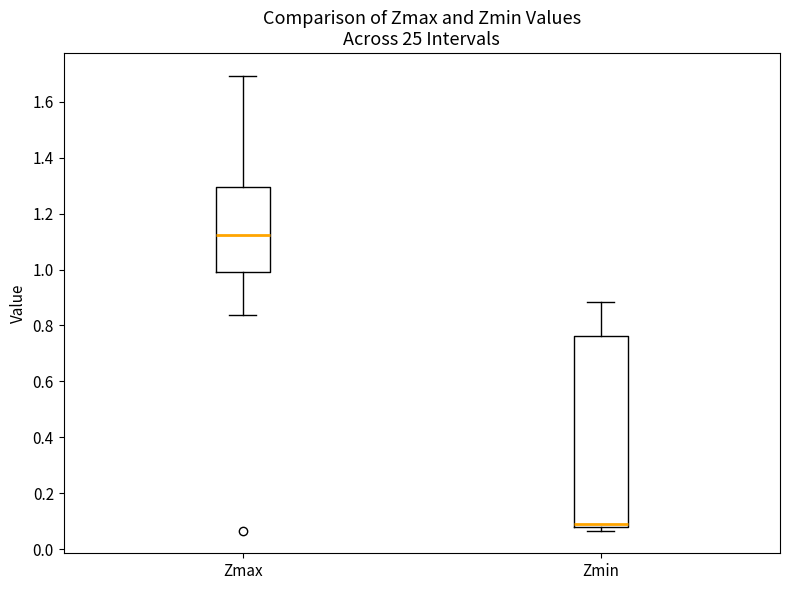

Reading left to right, read every box against the y-axis: the position of its median line, the range the box covers, and the ends of its whiskers. The values are not printed on the chart, so give them approximately, as read against the axis.

Zmax: median 1.12, box 1.00 to 1.30, whiskers 0.84 to 1.70
Zmin: median 0.08 (just above the box's lower edge), box 0.08 to 0.76, whiskers 0.06 to 0.88